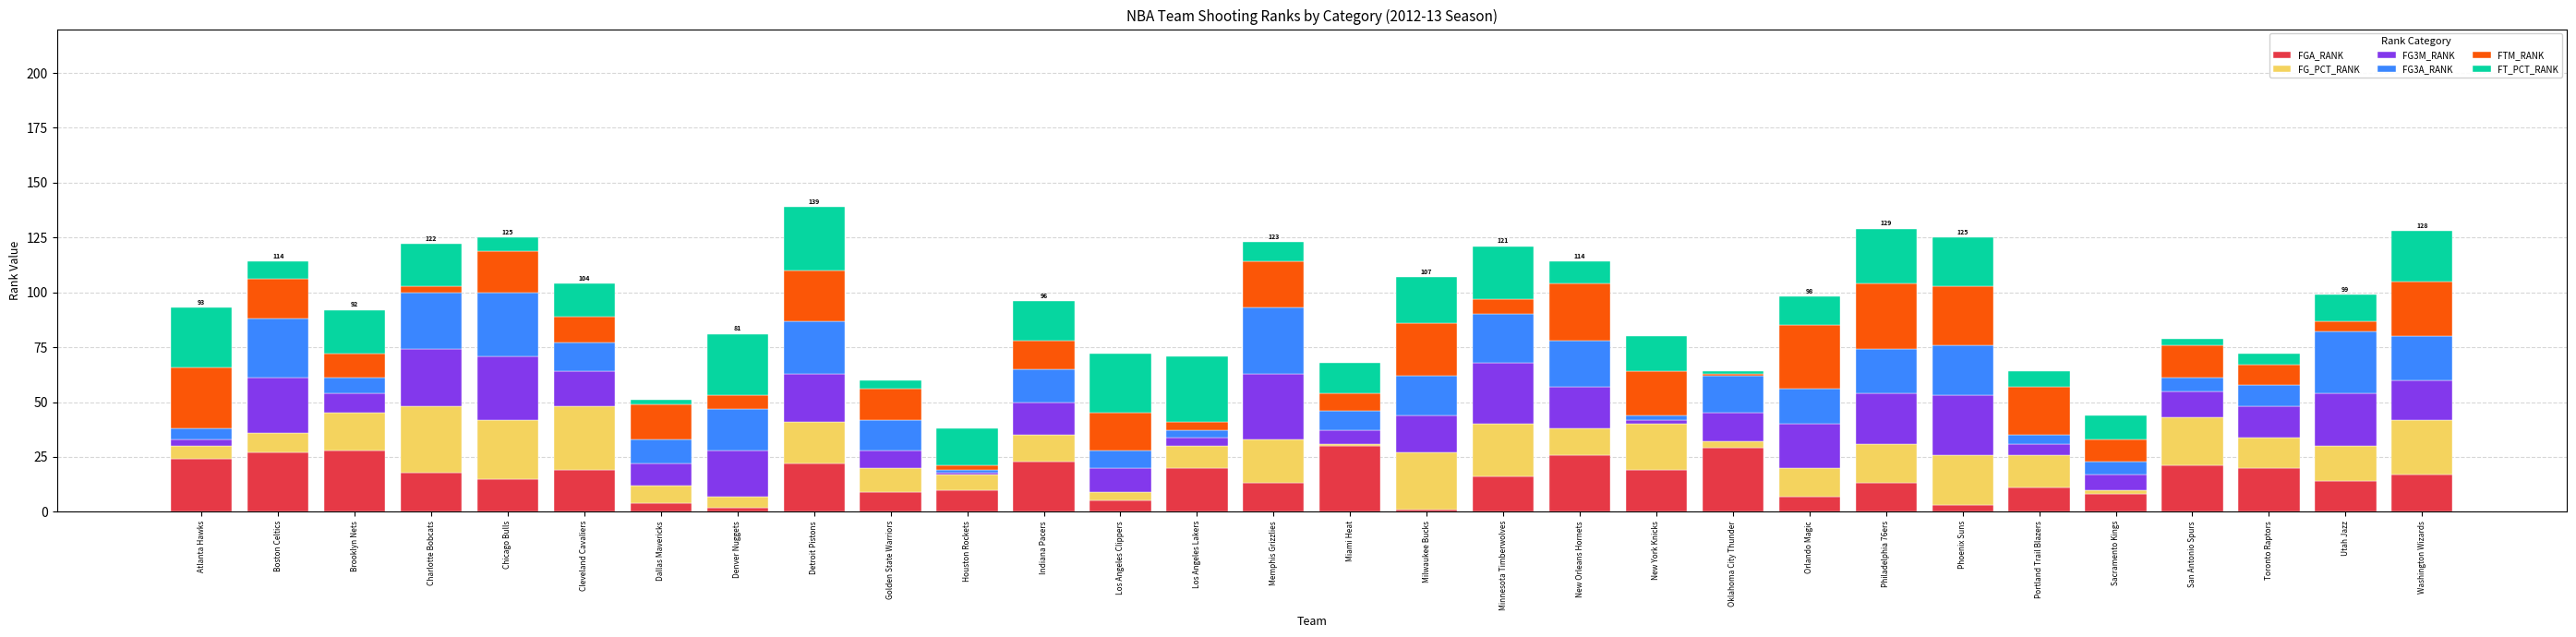

What is the maximum value for FGA_RANK?

30